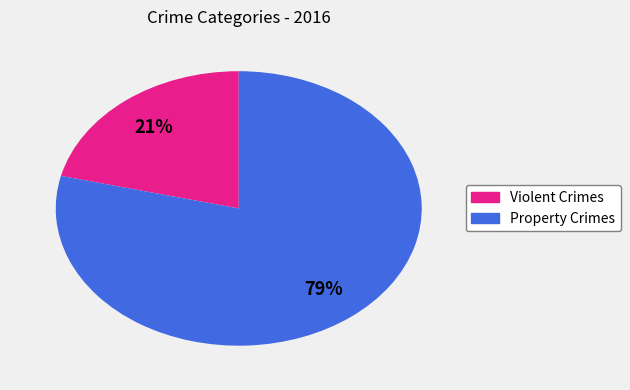

To the nearest percent, what is the average slice percentage?

50%